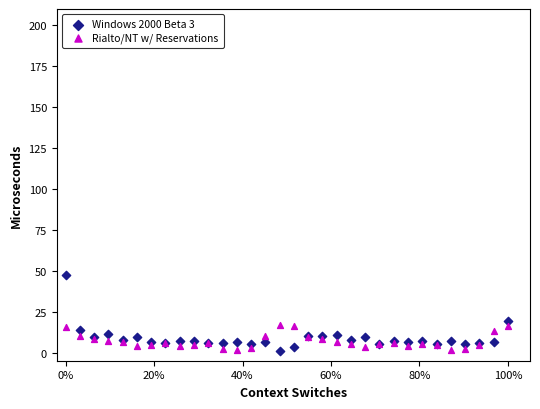

What is the X range (max minus min) for the scatter plot?

1.0